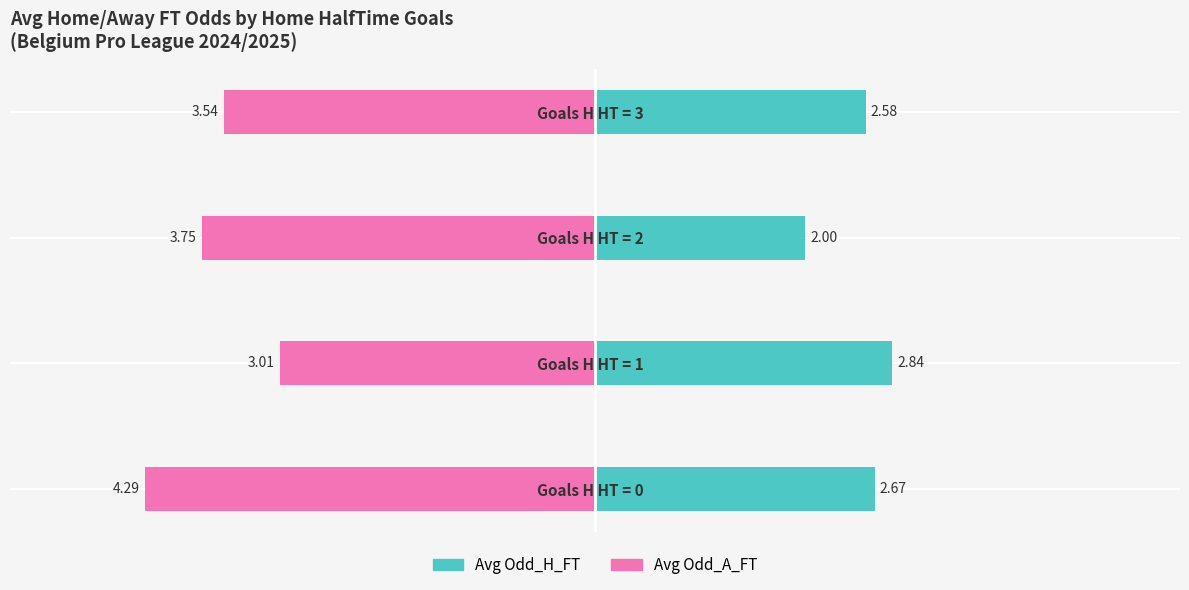

What is the sum of the Avg Odd_H_FT values at Goals H HT = 2 and Goals H HT = 1?

4.8